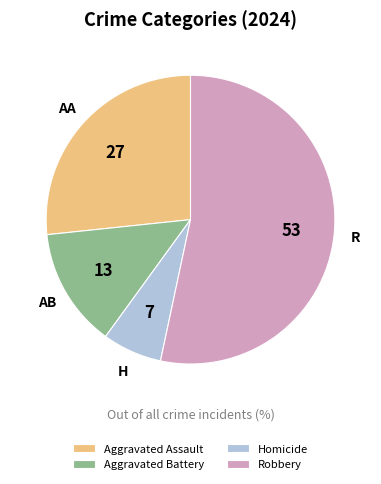

Is there any slice that represents more than half of the pie?

Yes